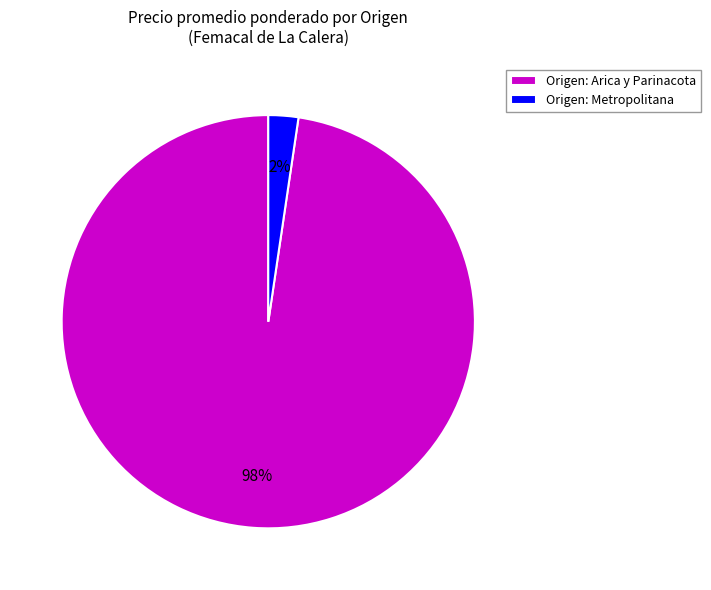

To the nearest percent, what is the average slice percentage?

50%